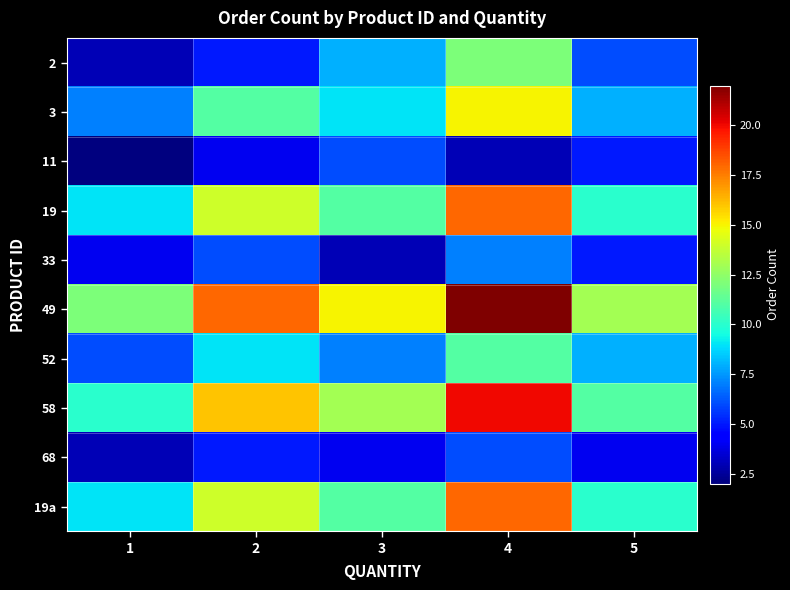

Reading left to right, transcribe all the data shown in this chart.

2: 1=3	2=5	3=8	4=12	5=6
3: 1=7	2=11	3=9	4=15	5=8
11: 1=2	2=4	3=6	4=3	5=5
19: 1=9	2=14	3=11	4=18	5=10
33: 1=4	2=6	3=3	4=7	5=5
49: 1=12	2=18	3=15	4=22	5=13
52: 1=6	2=9	3=7	4=11	5=8
58: 1=10	2=16	3=13	4=20	5=11
68: 1=3	2=5	3=4	4=6	5=4
19a: 1=9	2=14	3=11	4=18	5=10